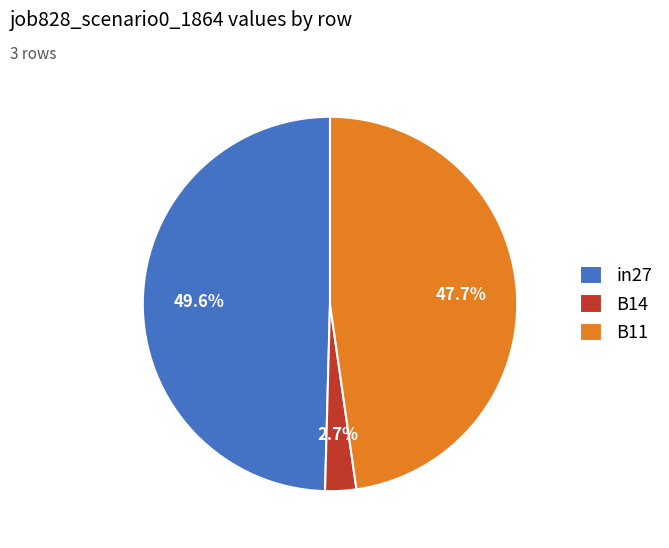

Which slice is the largest?

in27